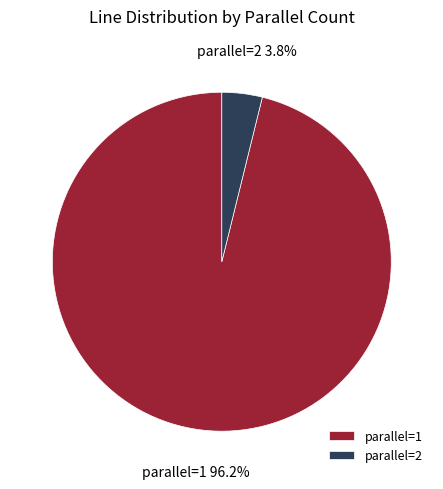

Which category has the smallest portion of the pie?

parallel=2